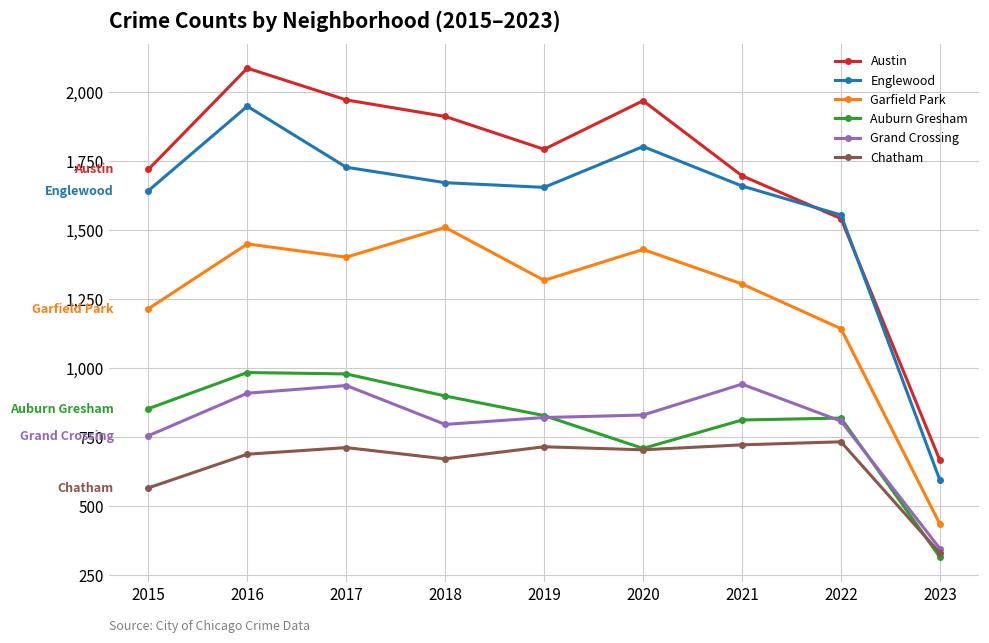

Count the number of data series in this chart.

6